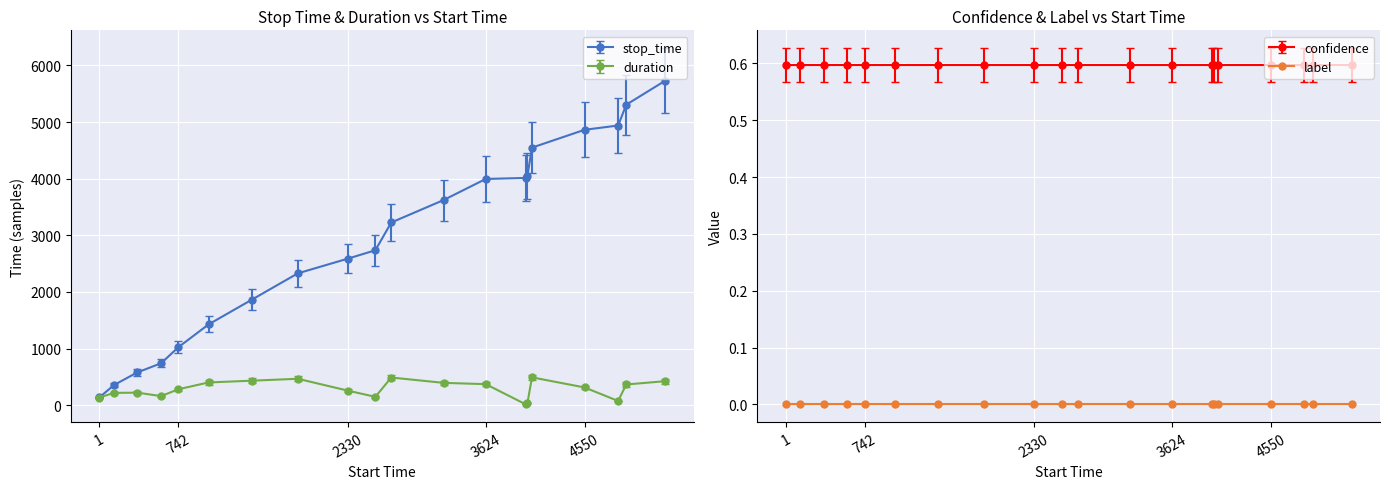

What is the maximum value for stop_time?

5733